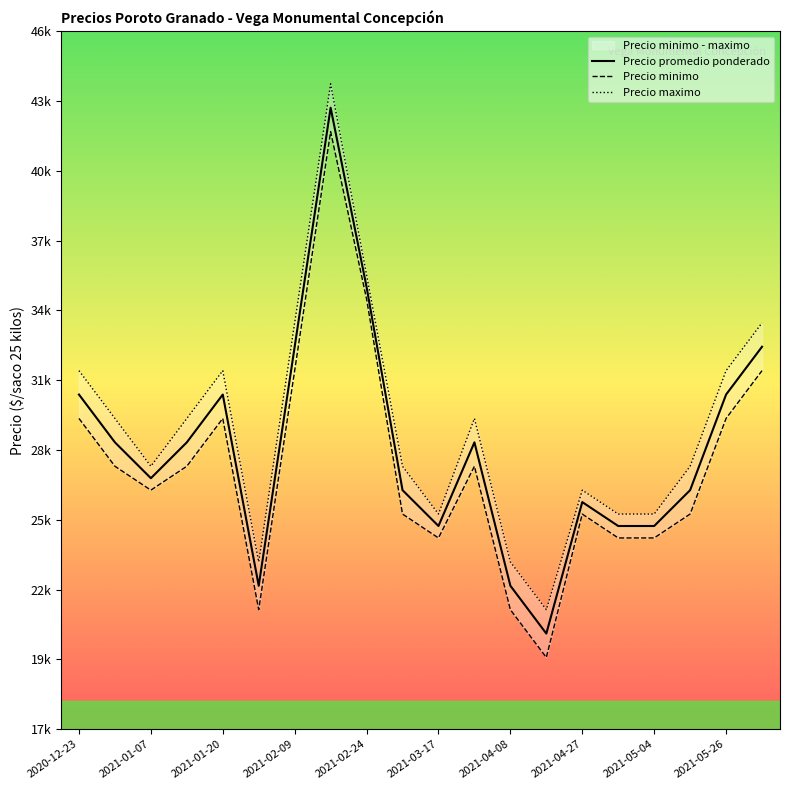

What is the average value of the Precio promedio ponderado series?

28800